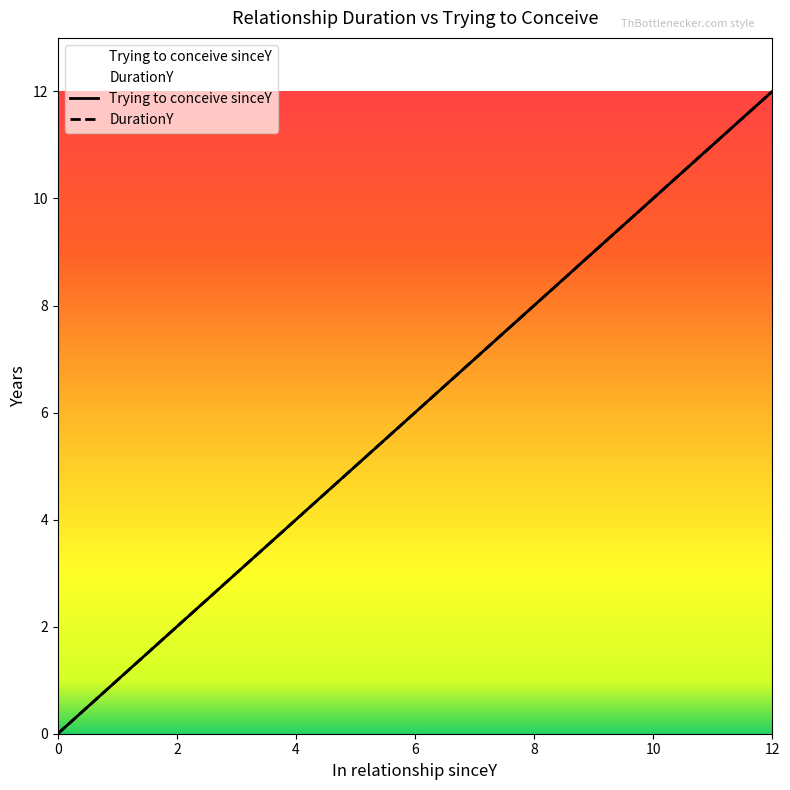

Between 3 and 6, which series saw the biggest shift?

Trying to conceive sinceY